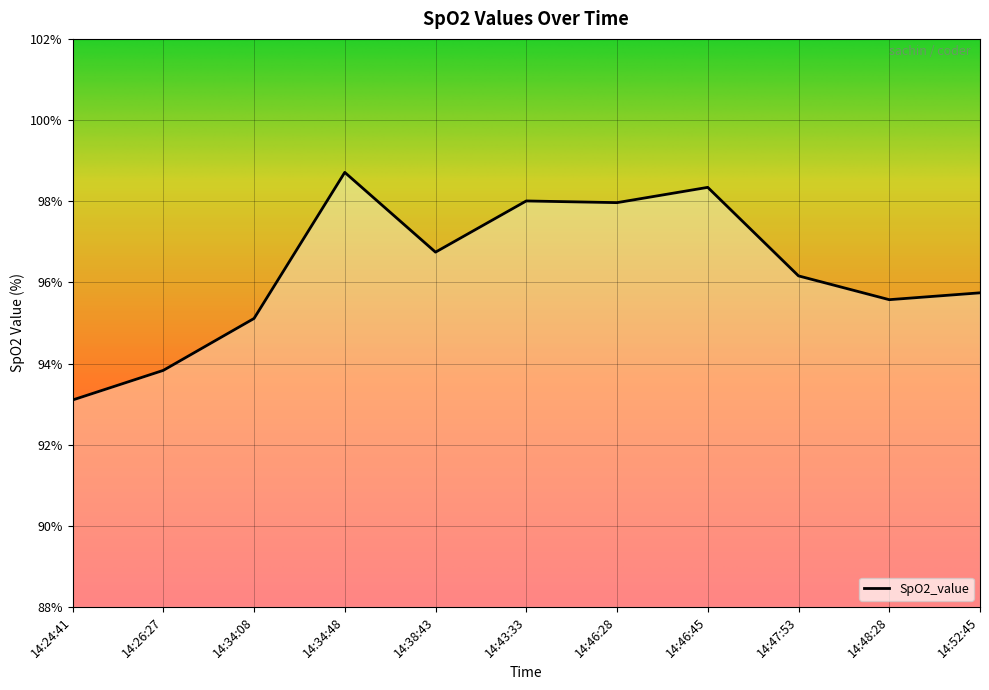

What is the sum of the values at 14:34:48 and 14:47:53?

194.9